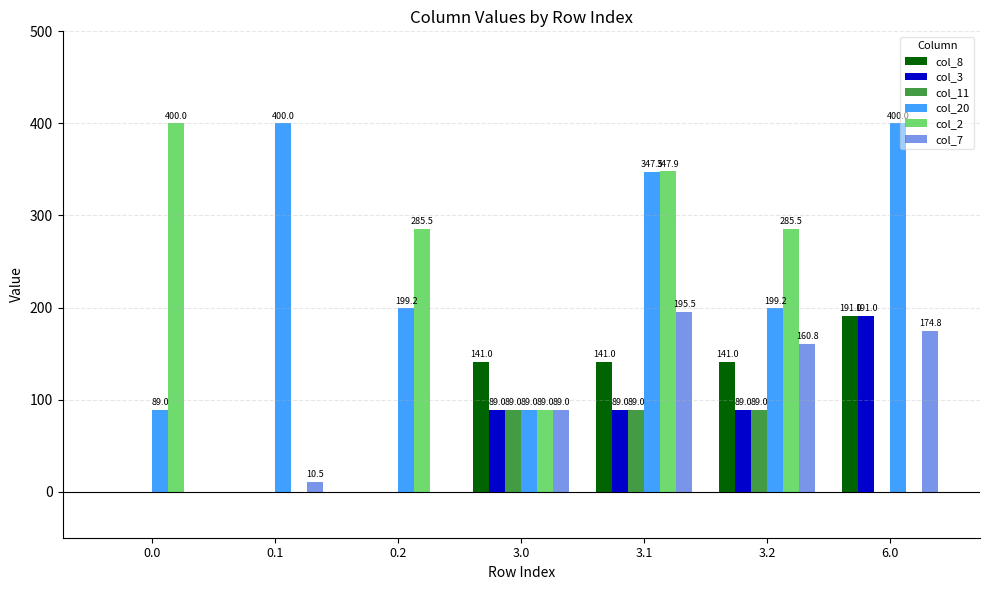

Reading left to right, list all the values displayed in this chart.

col_8: 0.0	0.0	0.0	141.0	141.0	141.0	191.0
col_3: 0.0	0.0	0.0	89.0	89.0	89.0	191.0
col_11: 0.0	0.0	0.0	89.0	89.0	89.0	0.0
col_20: 89.0	400.0	199.2	89.0	347.5	199.2	400.0
col_2: 400.0	0.0	285.5	89.0	347.9	285.5	0.0
col_7: 0.0	10.5	0.0	89.0	195.5	160.8	174.8